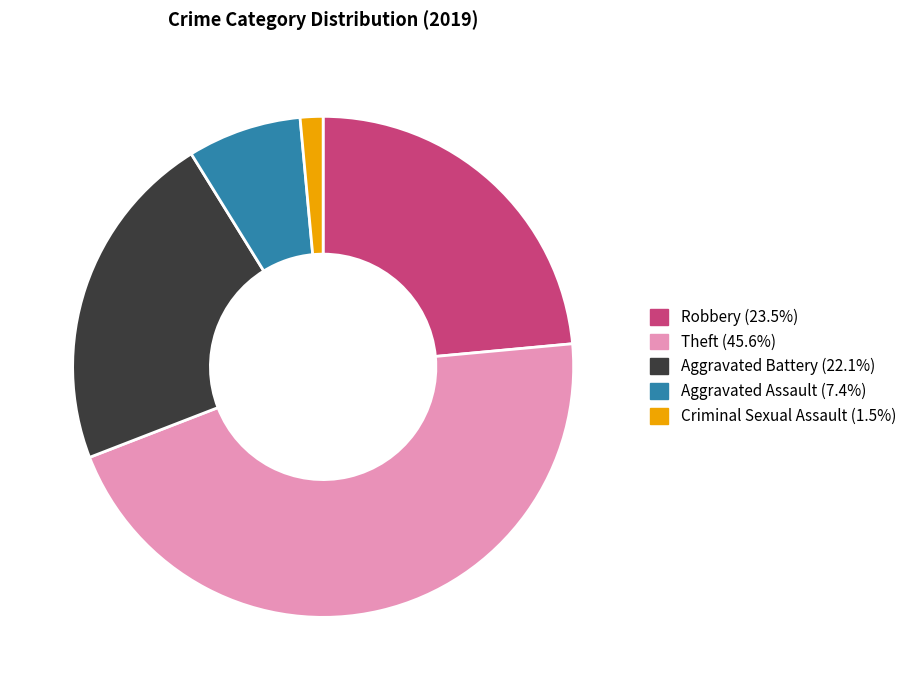

What is the ratio of the value at Aggravated Battery (22.1%) to the value at Robbery (23.5%)?

0.9